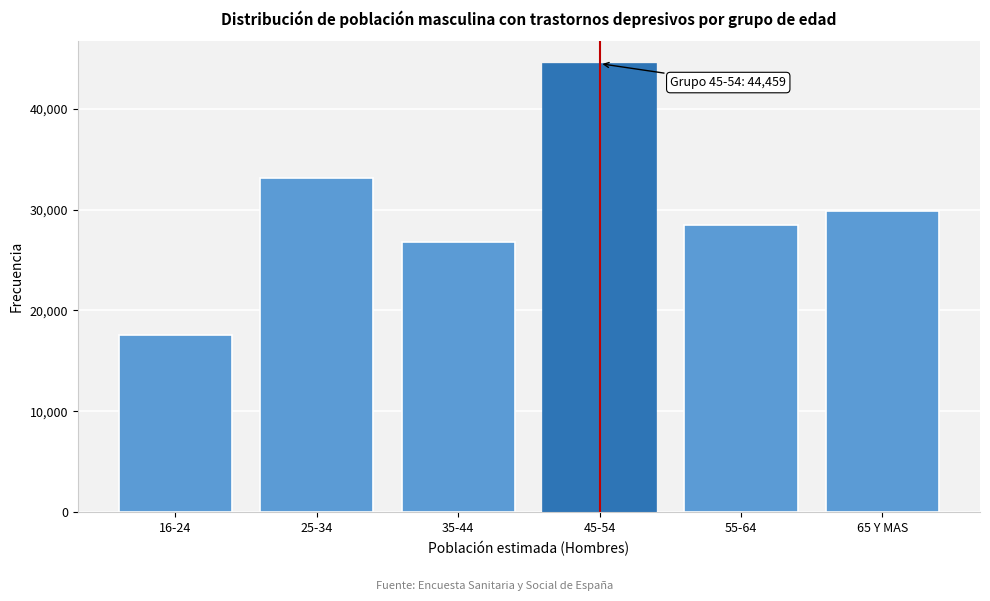

Reading left to right, extract all data points from this chart.

17573	33138	26800	44459	28485	29886